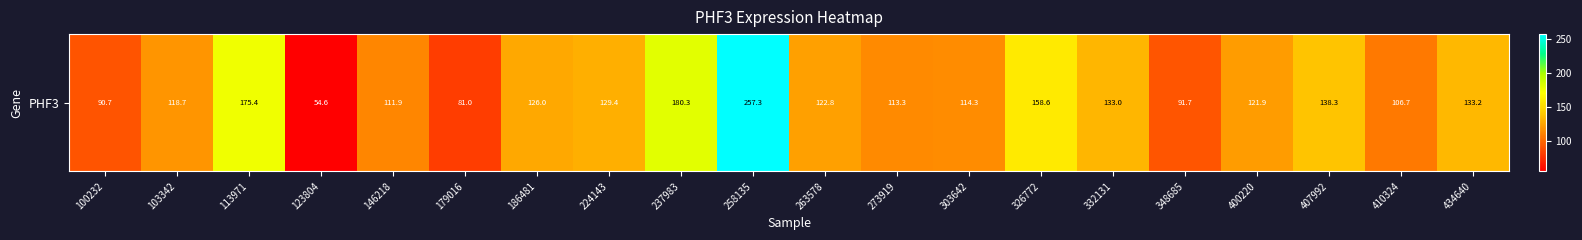

Rank the categories by value from highest to lowest.

258135, 237983, 113971, 326772, 407992, 434640, 332131, 224143, 186481, 263578, 400220, 103342, 303642, 273919, 146218, 410324, 348685, 100232, 179016, 123804